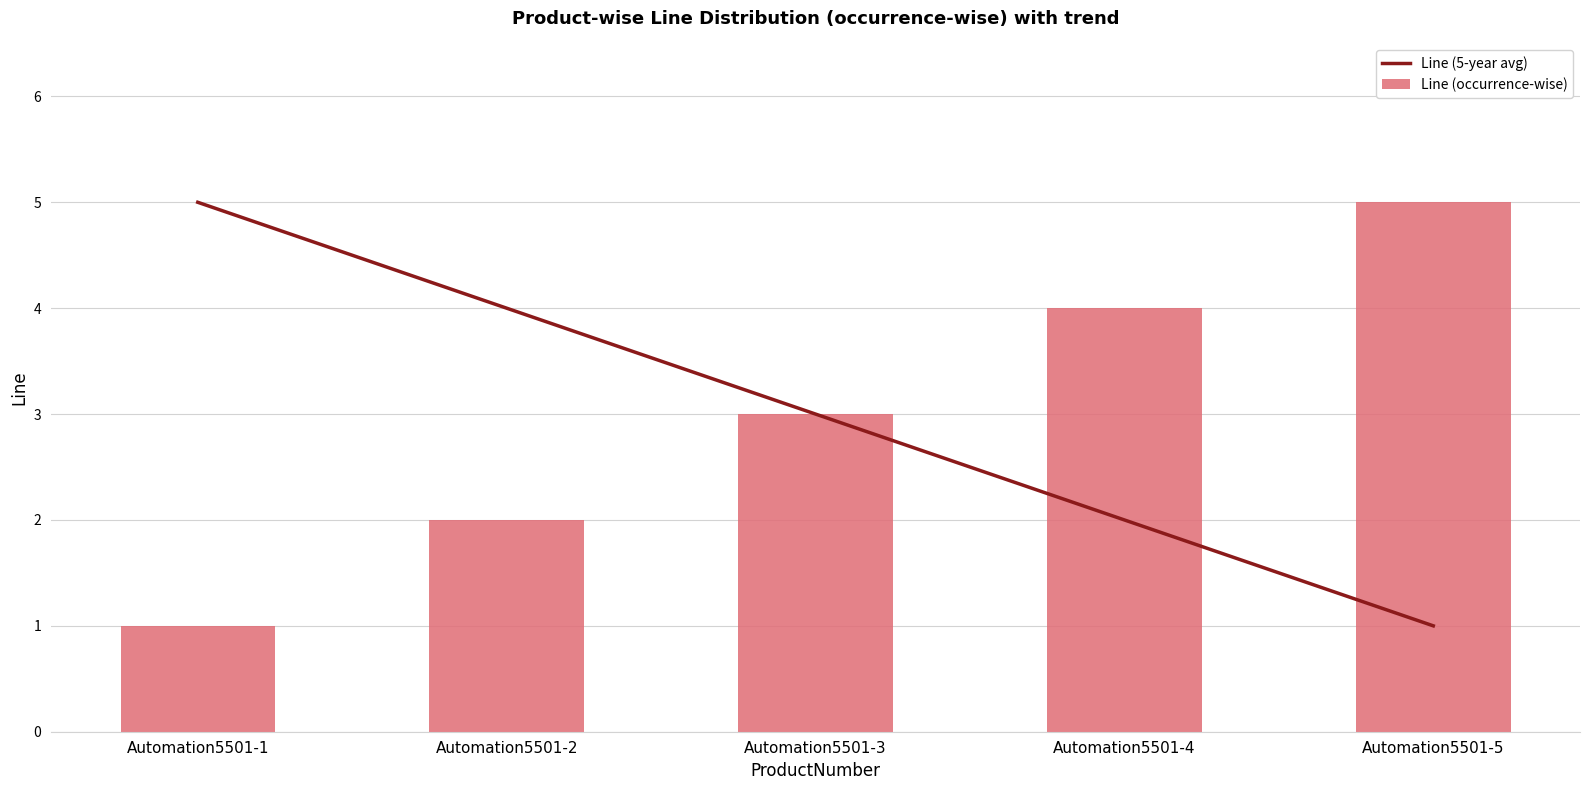

Is the value of Line (occurrence-wise) at Automation5501-4 greater than the value of Line (5-year avg) at Automation5501-3?

Yes